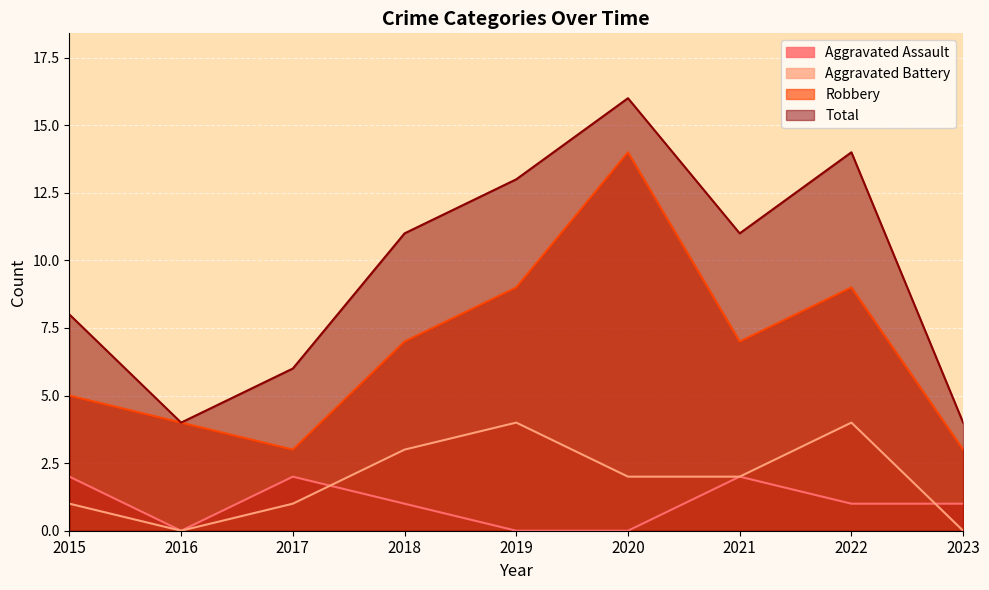

True or false: Total has a value of 11 at 2018.

True